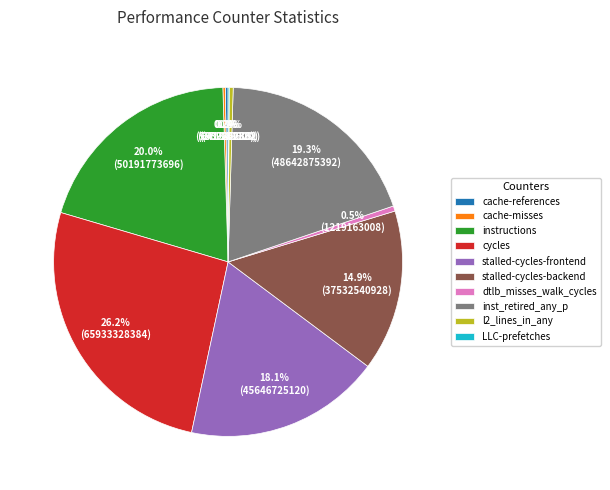

To the nearest percent, what is the difference between the largest and smallest slice percentages?

26%